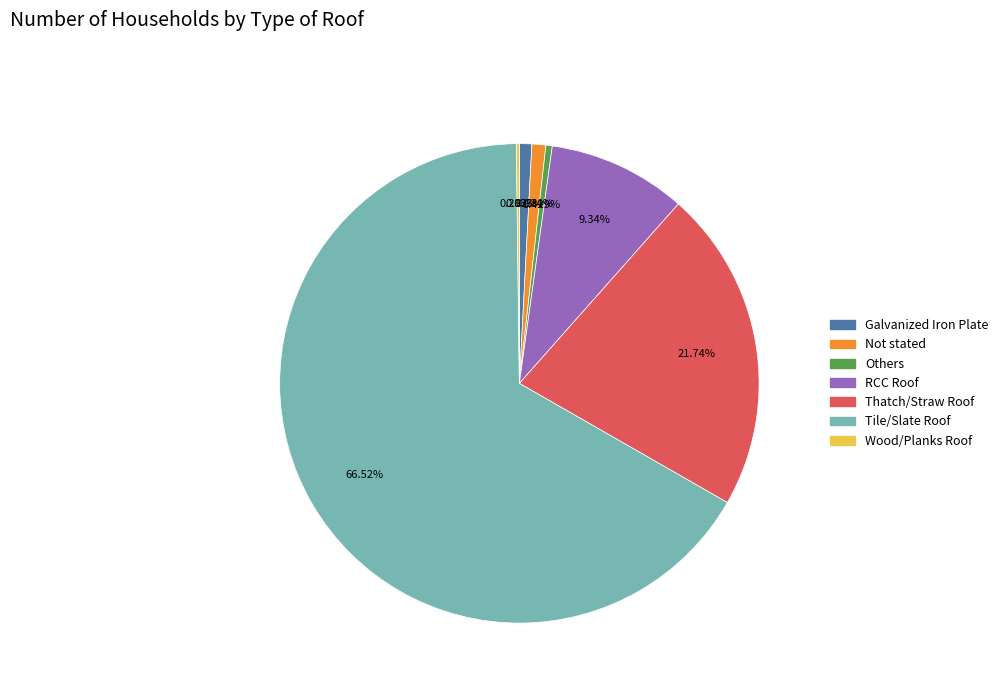

To the nearest percent, what is the difference between the largest and smallest slice percentages?

66%